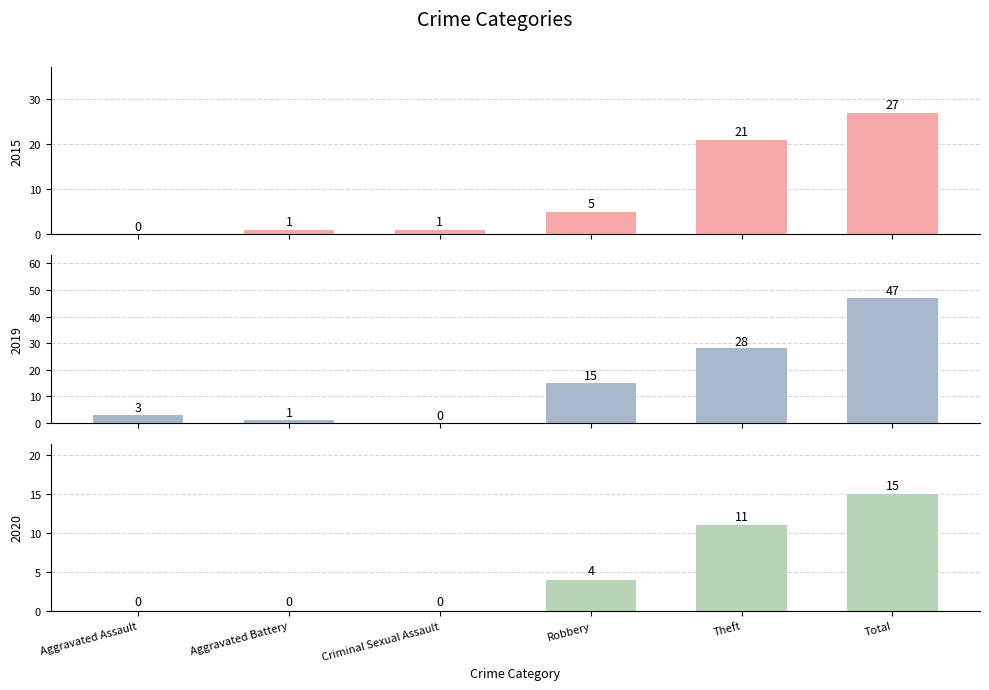

At which category is the sum across all series the highest?

Total